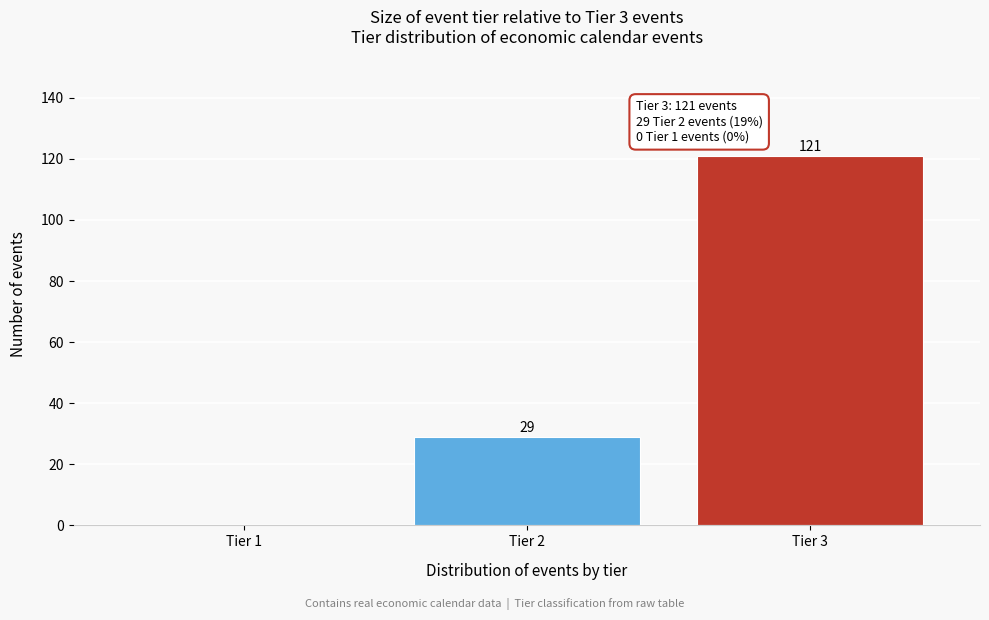

Reading left to right, extract all data points from this chart.

Tier 1=0	Tier 2=29	Tier 3=121